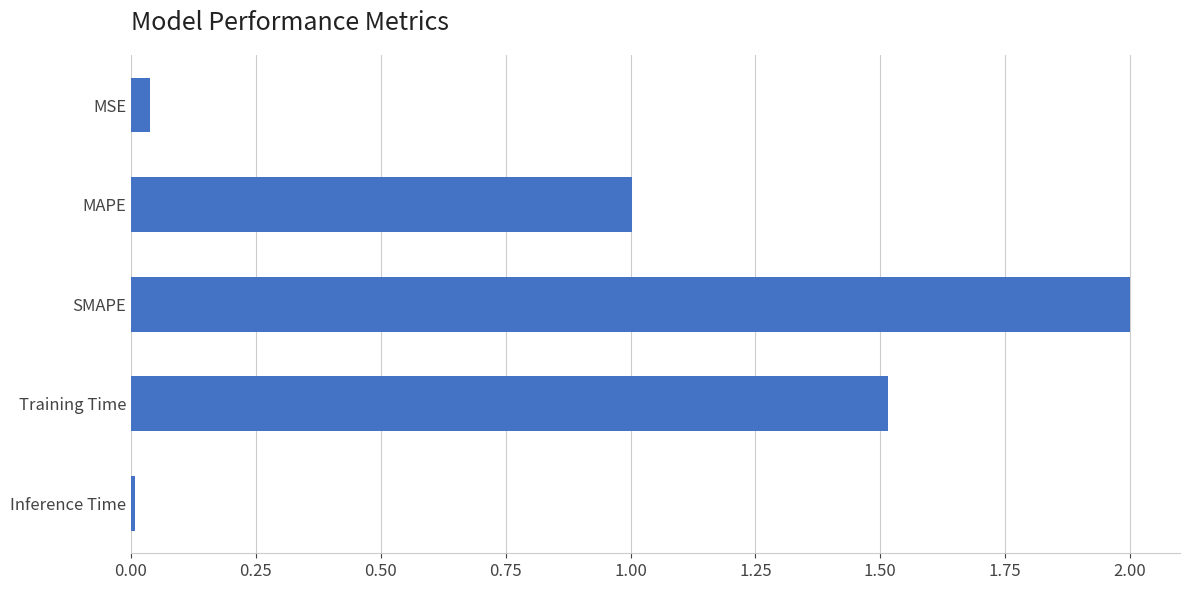

Which label corresponds to the largest value in the chart?

SMAPE